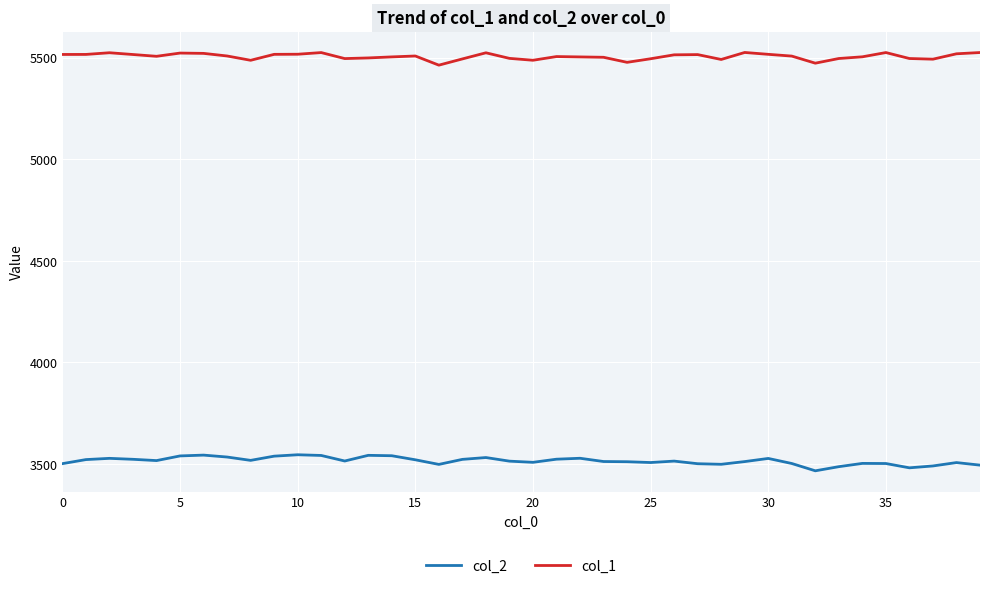

Rank the series by their average value, from highest to lowest.

col_1, col_2